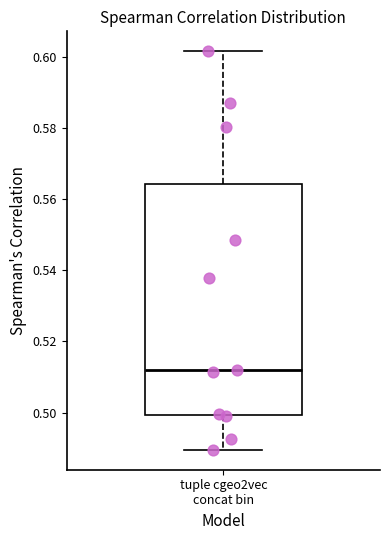

Transcribe this box plot: give where the median line is, the range the box spans, and where the two whiskers end, as read against the y-axis. The values are not printed on the chart, so give them approximately, as read against the axis.

median 0.512, box 0.500 to 0.564, whiskers 0.490 to 0.602